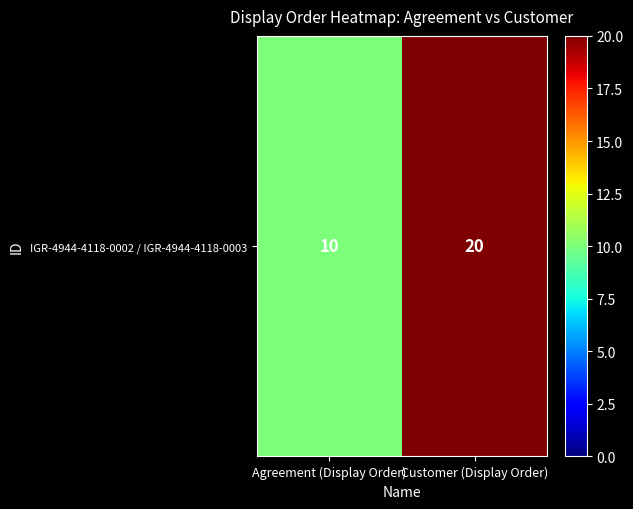

What is the average value?

15